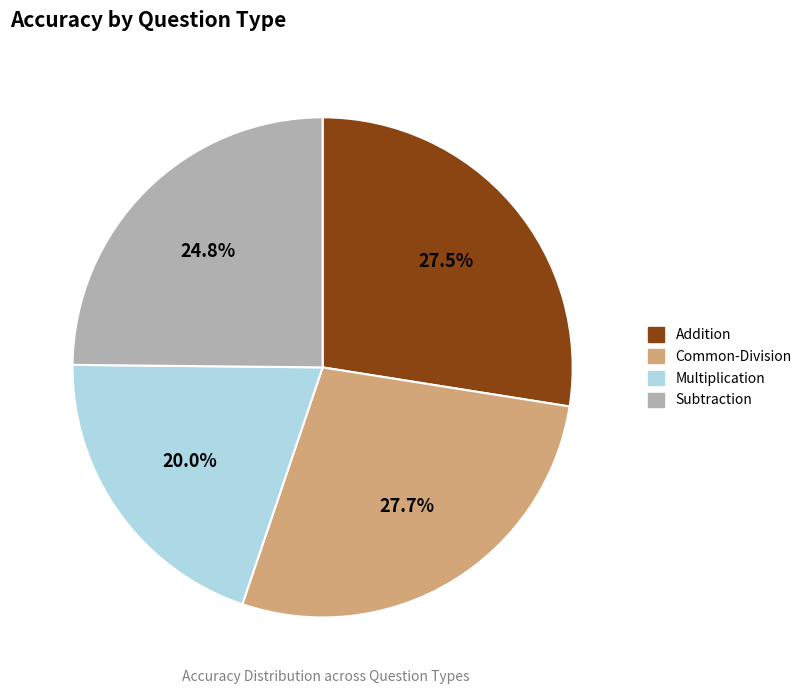

What percentage do Addition and Common-Division together represent?

55.2%